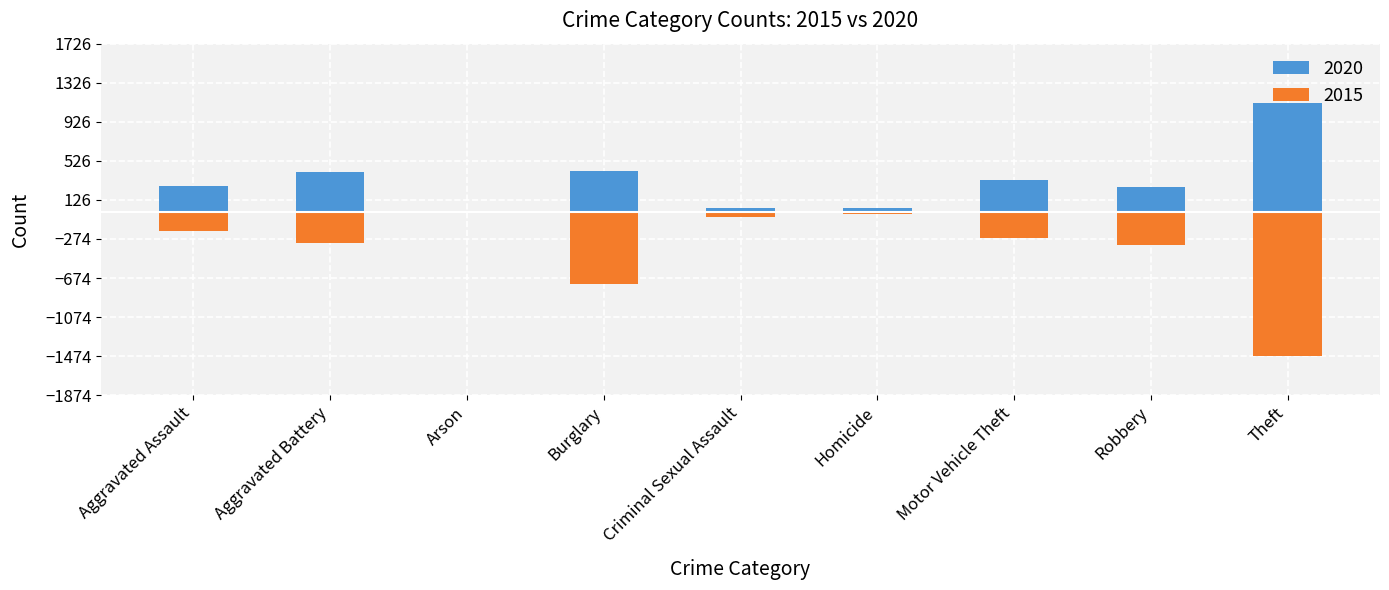

How many series are shown in this chart?

2